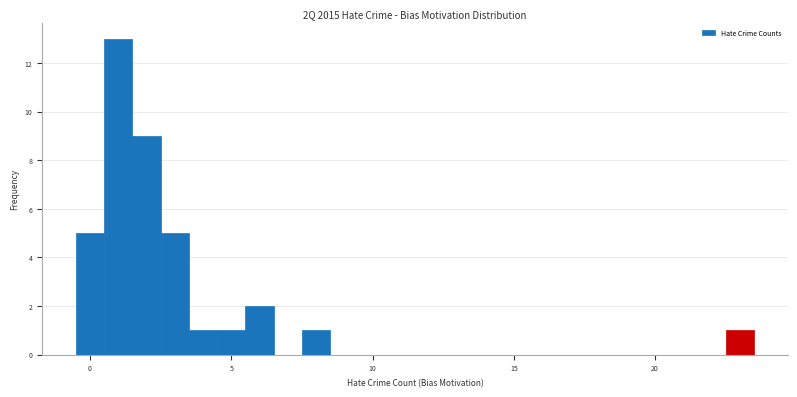

Around what value on the x-axis is the tallest bar? Give the approximate position of its centre, as read against the axis.

1.0